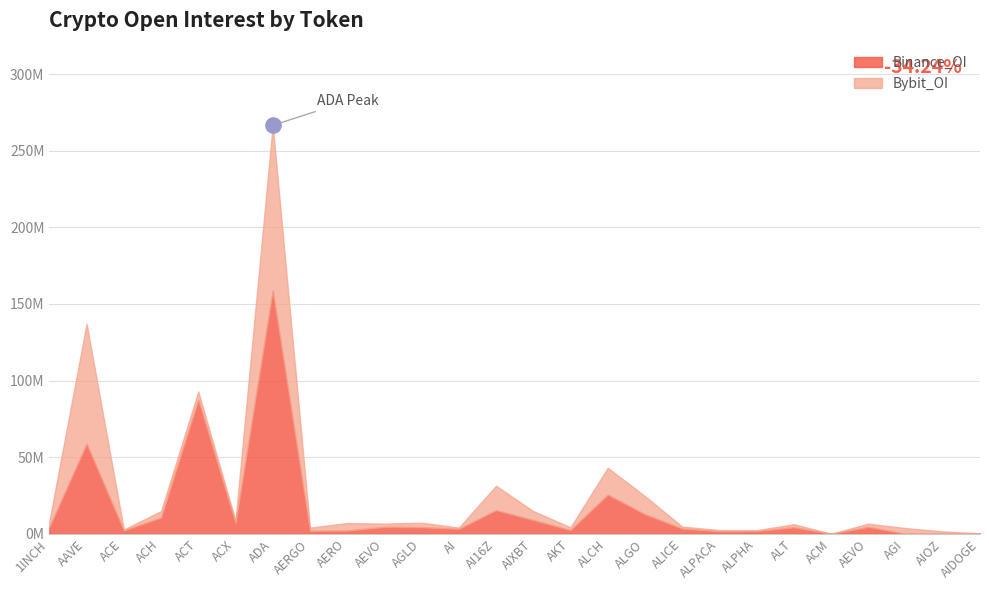

Is the value of Binance_OI at ALPACA greater than the value of Bybit_OI at 1INCH?

No